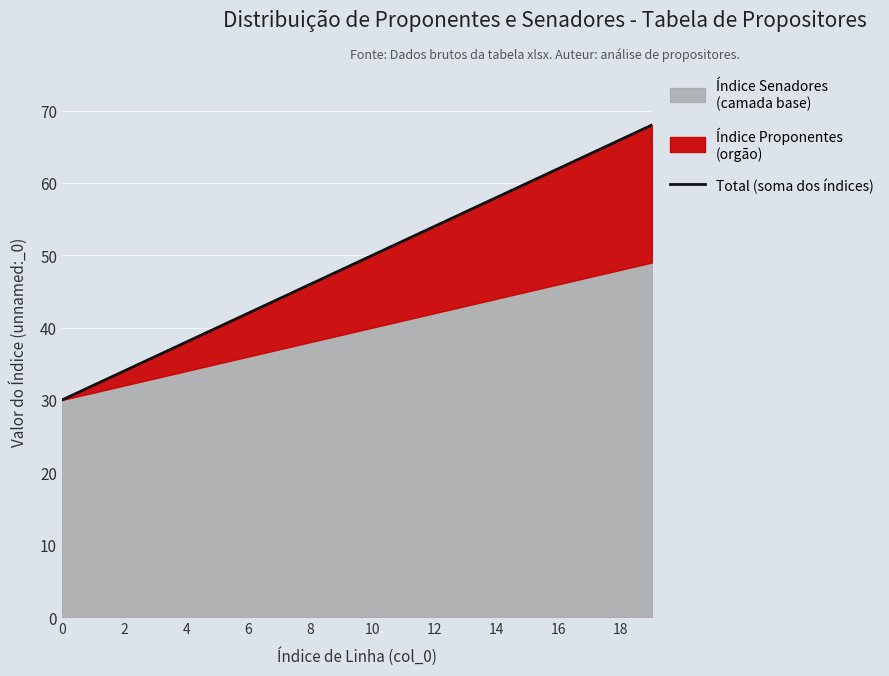

True or false: the data has more than 1 interior local peaks.

False